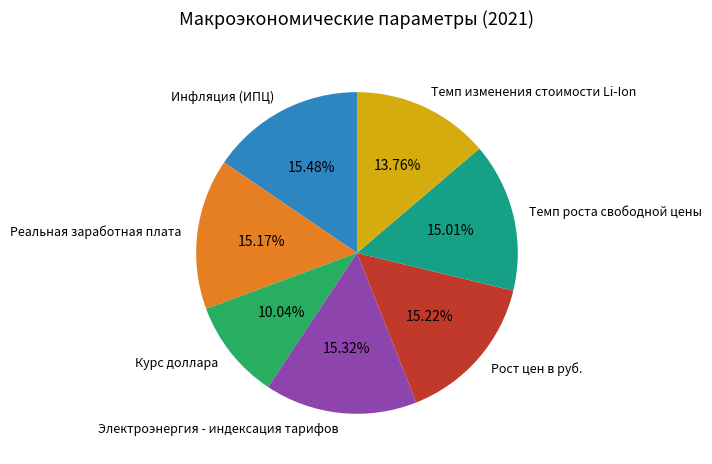

Is it true that Курс доллара is 3% of the pie?

False